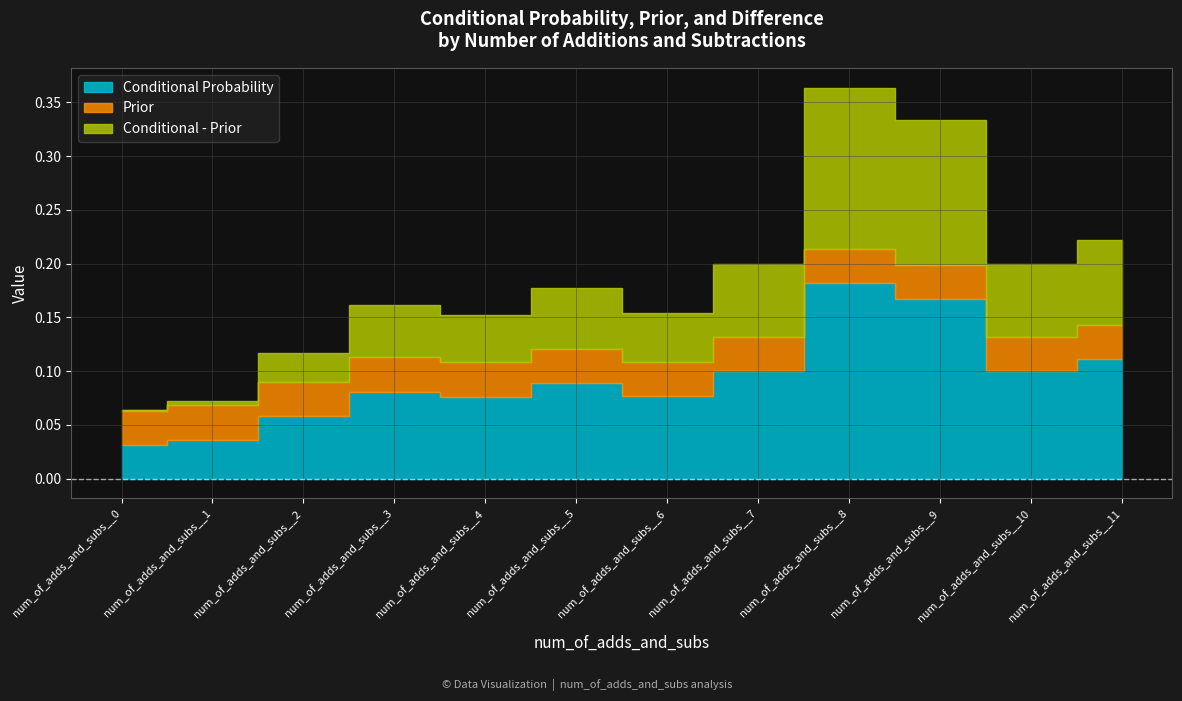

What is the difference between the highest and lowest values at num_of_adds_and_subs__8?

0.1